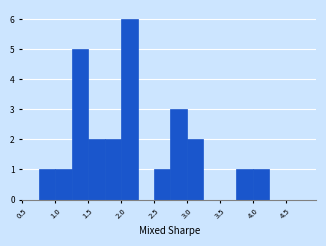

Reading left to right, transcribe this chart: for each bar, give the range it covers on the x-axis and its height. The values are not printed on the chart, so give them approximately, as read against the axis.

0.50 to 0.75: 0
0.75 to 1.00: 1
1.00 to 1.25: 1
1.25 to 1.50: 5
1.50 to 1.75: 2
1.75 to 2.00: 2
2.00 to 2.25: 6
2.25 to 2.50: 0
2.50 to 2.75: 1
2.75 to 3.00: 3
3.00 to 3.25: 2
3.25 to 3.50: 0
3.50 to 3.75: 0
3.75 to 4.00: 1
4.00 to 4.25: 1
4.25 to 4.50: 0
4.50 to 4.75: 0